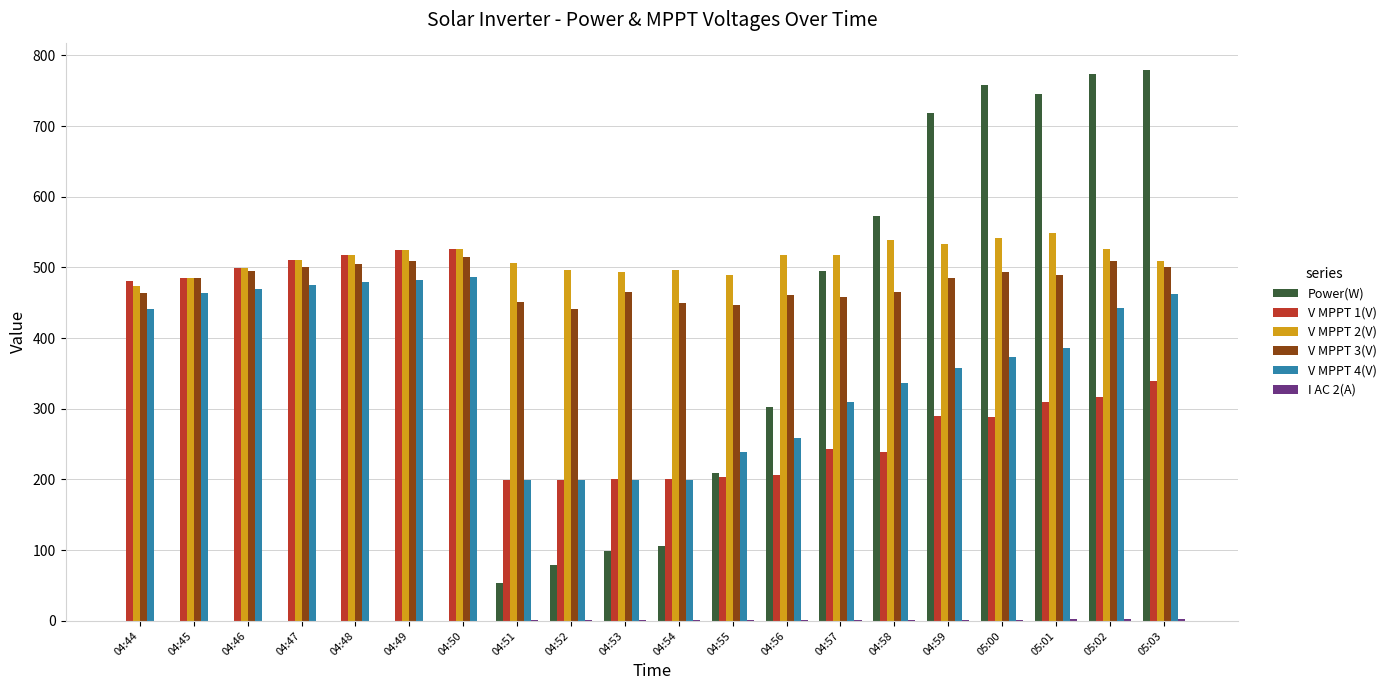

True or false: V MPPT 4(V) has a value of 195.2 at 04:59.

False